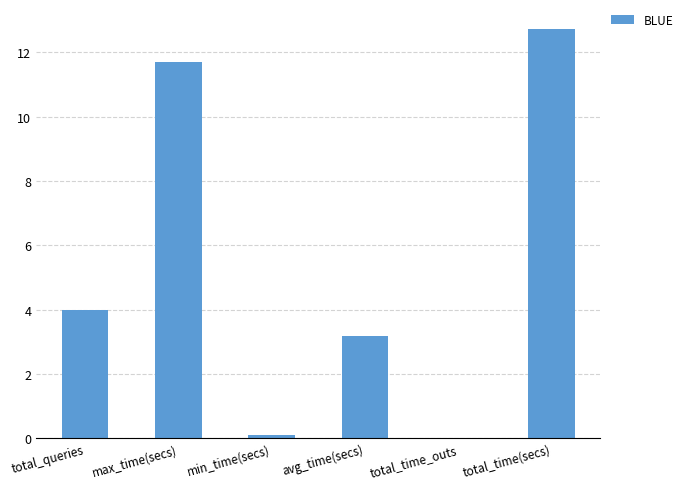

Count the number of categories in the chart.

6